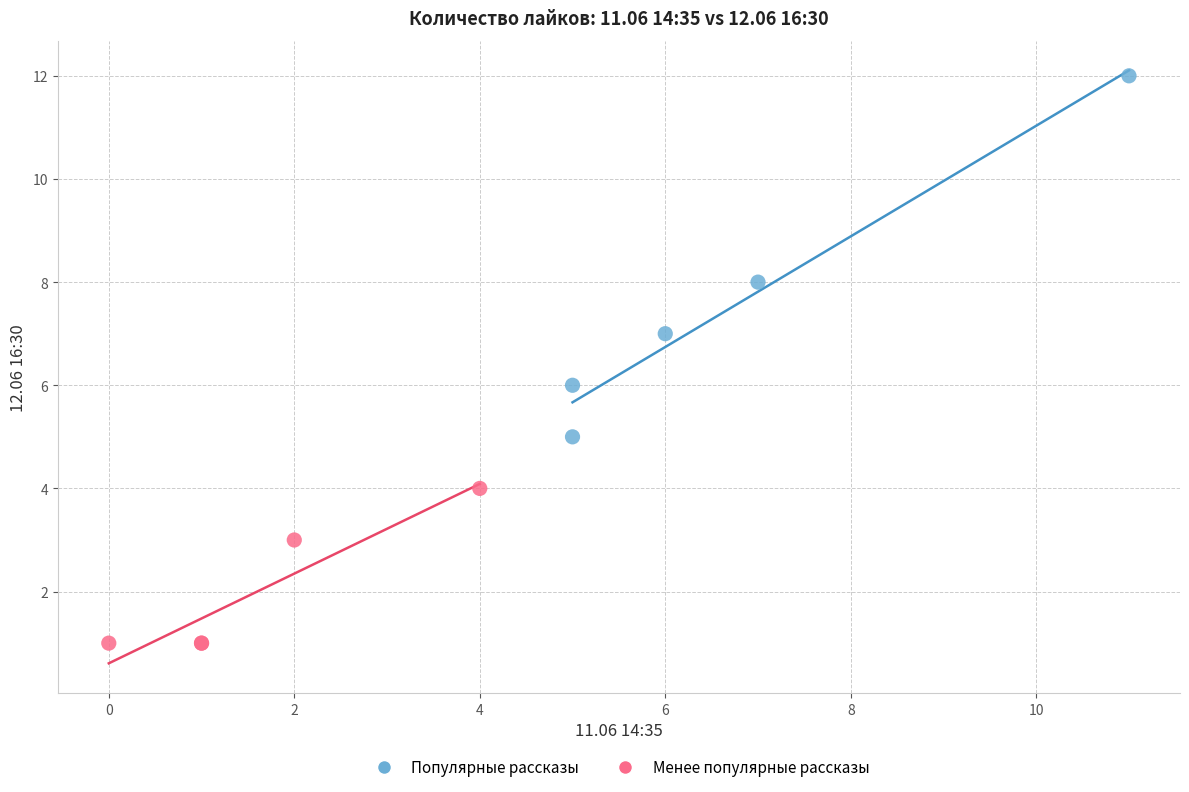

Which series contains the lowest Y value?

Менее популярные рассказы